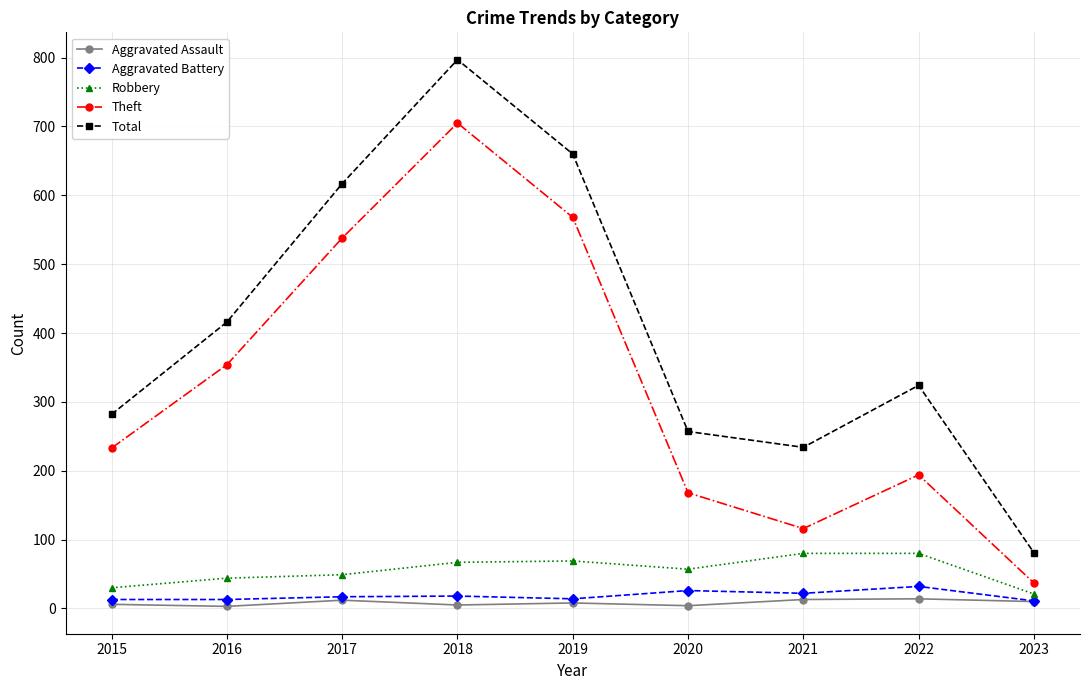

Rank the series at 2018 from lowest to highest value.

Aggravated Assault, Aggravated Battery, Robbery, Theft, Total